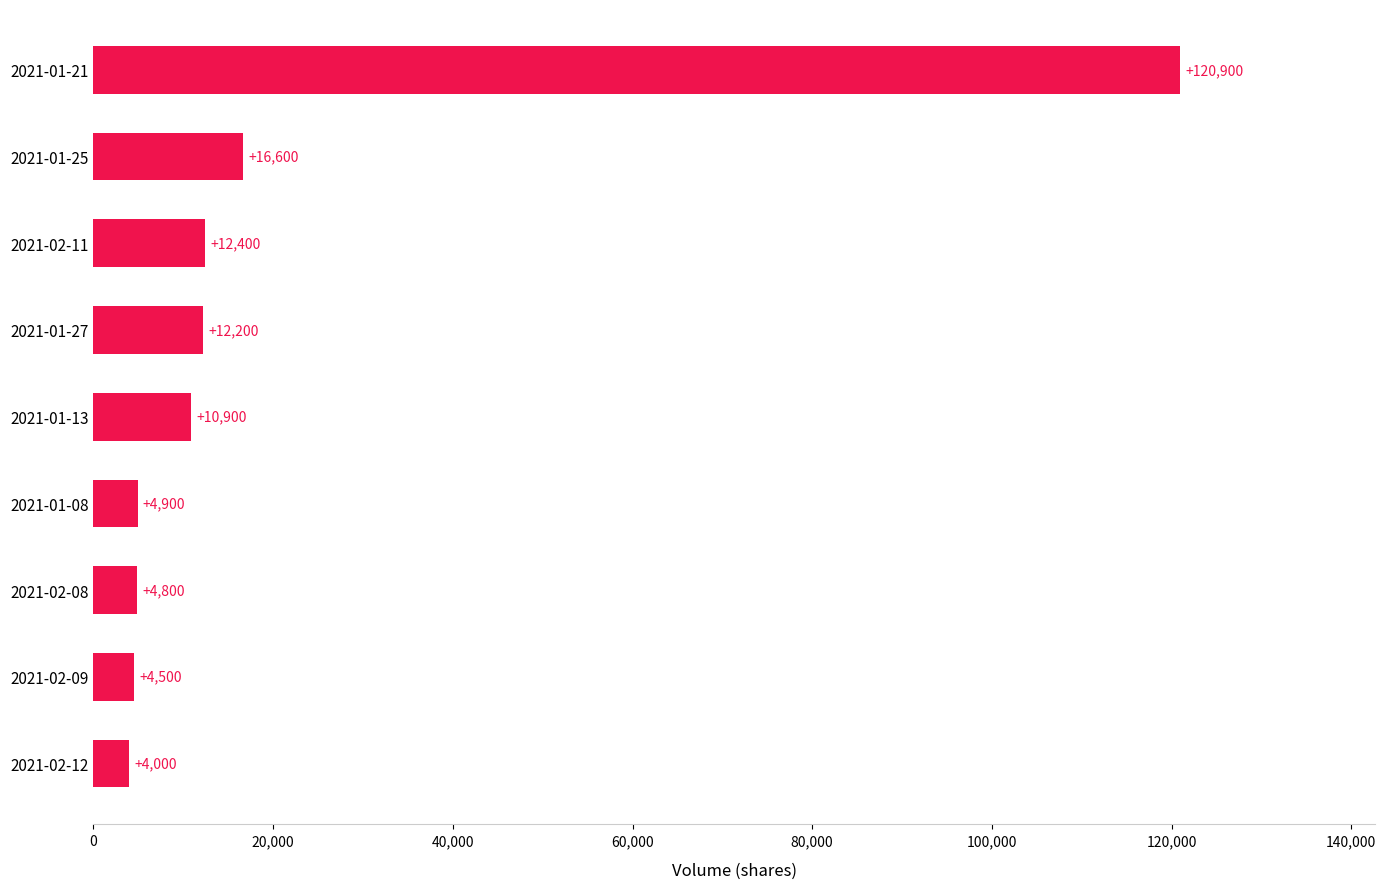

What is the difference between the maximum and minimum values?

116900